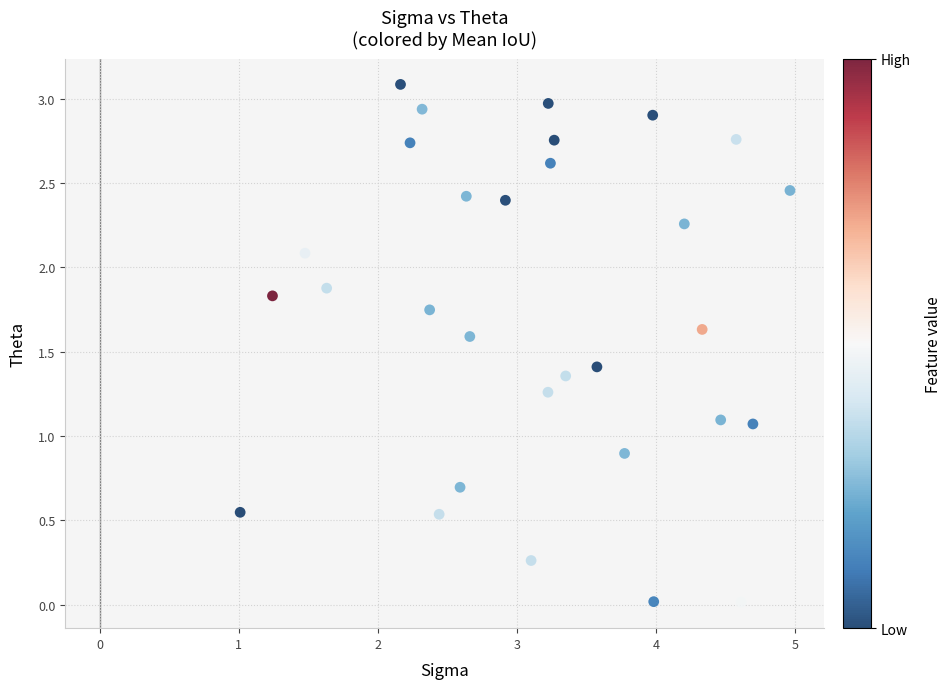

What is the range of X values (max minus min)?

4.0